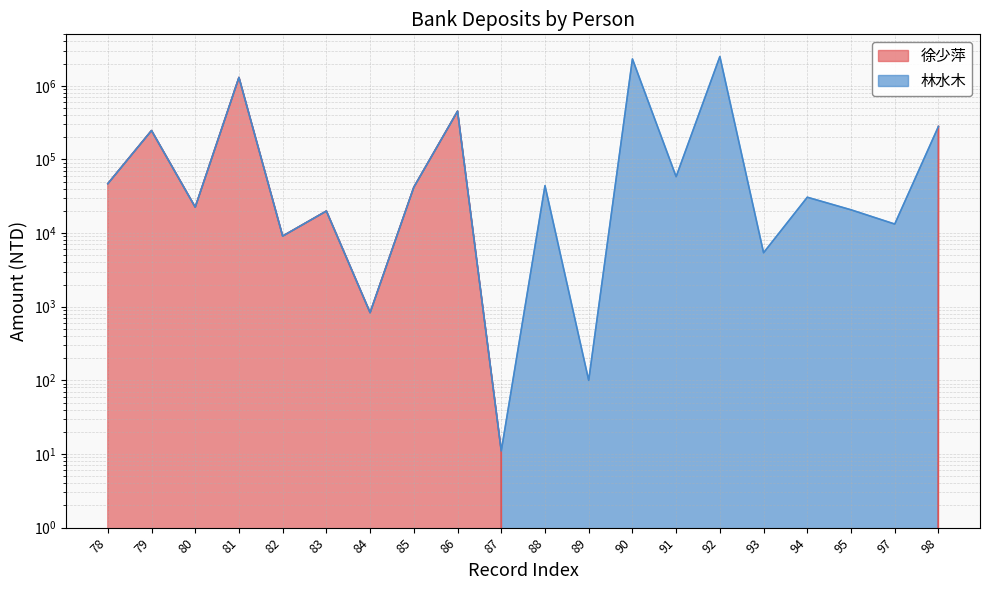

Reading left to right, extract all data points from this chart.

46811	246794	22488	1298660	9103	19918	831	41984	451718	11	0	0	0	0	0	0	0	0	0	280556